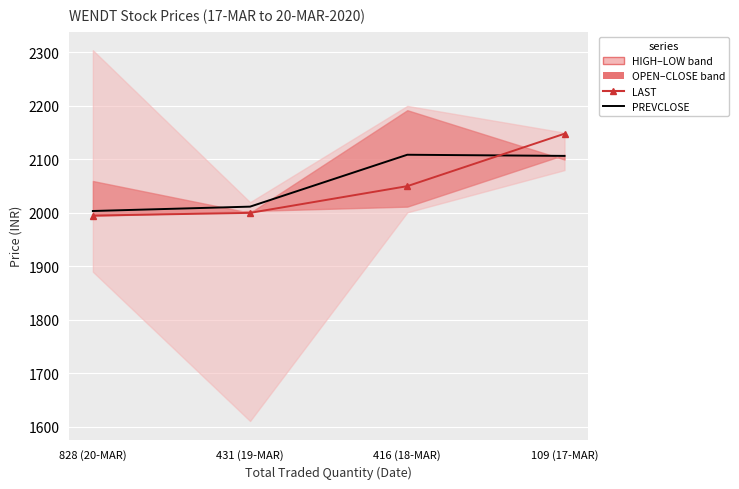

Count the number of categories in the chart.

4